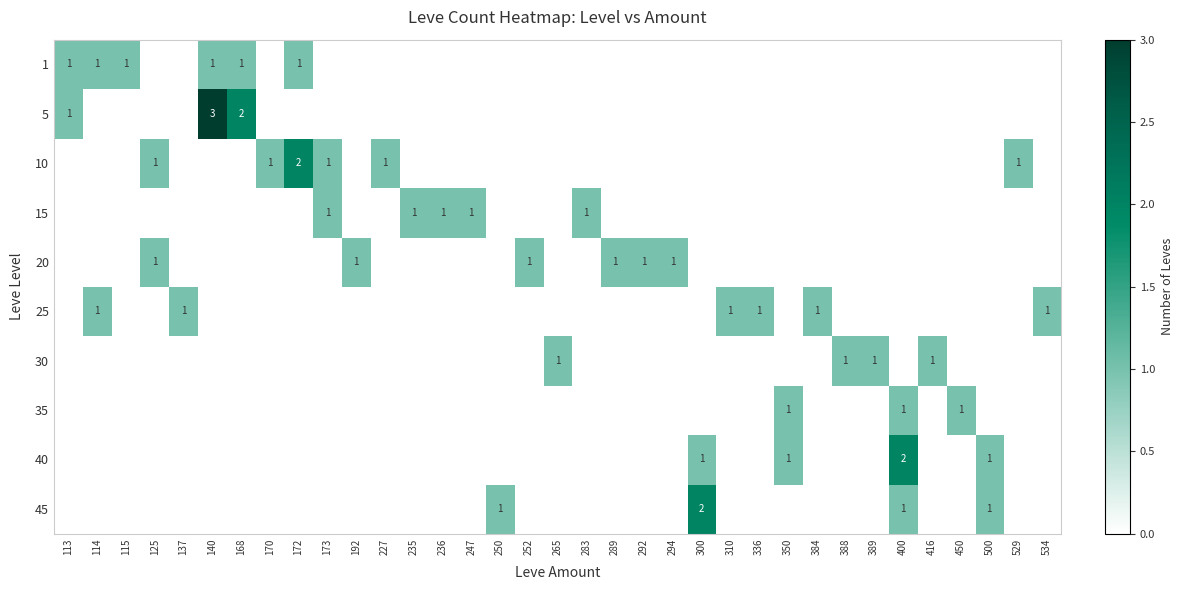

What is the sum of all 30 values?

4